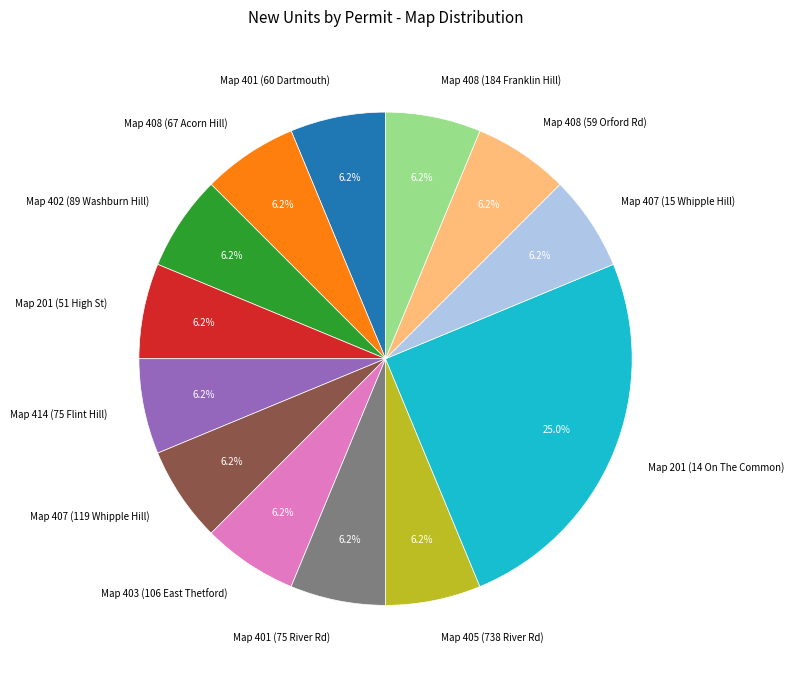

Is it true that Map 407 (119 Whipple Hill) is 6% of the pie?

True